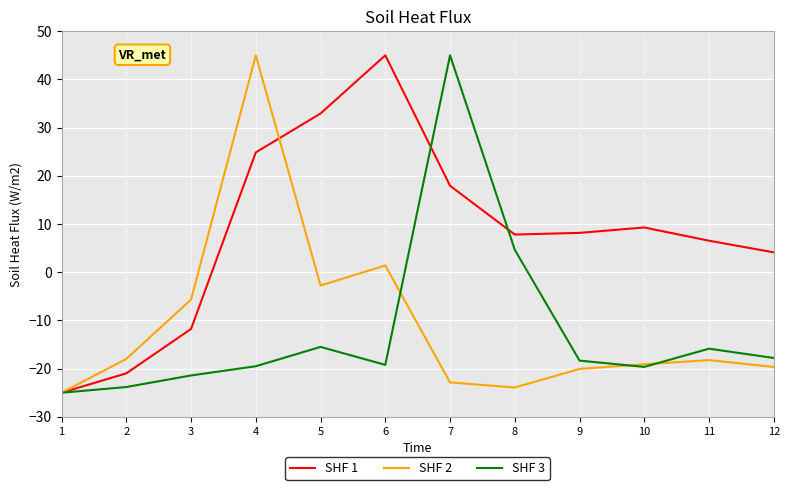

At which category does the chart reach its minimum across all series?

1